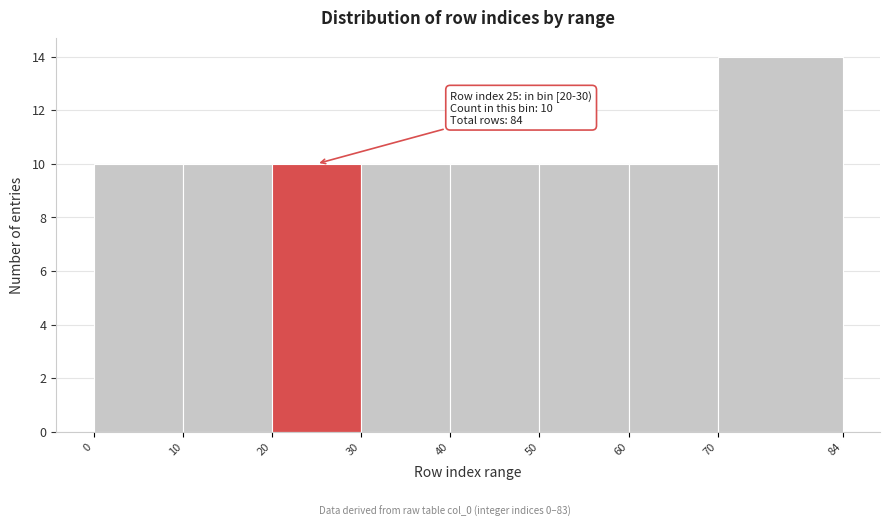

Over which range of the x-axis is the bar tallest?

70 to 84